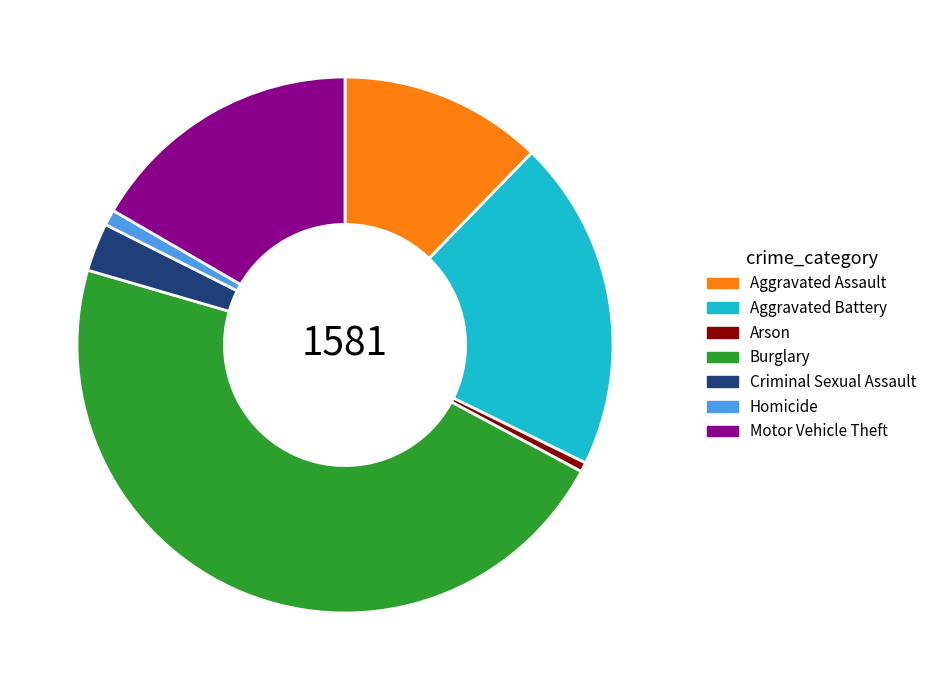

Does Criminal Sexual Assault represent more than half of the total?

No